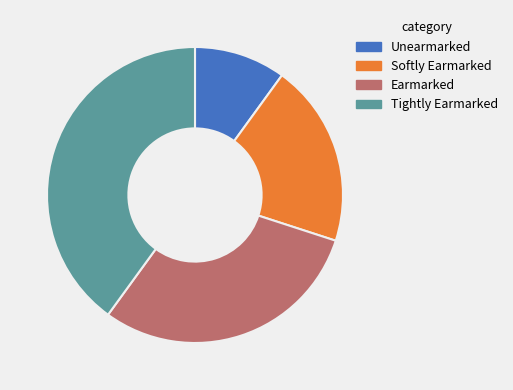

Rank the categories by value from highest to lowest.

Tightly Earmarked, Earmarked, Softly Earmarked, Unearmarked